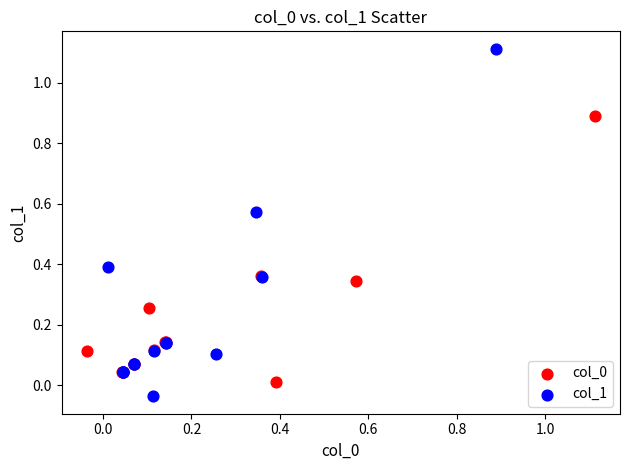

Which series reaches the maximum Y coordinate?

col_1